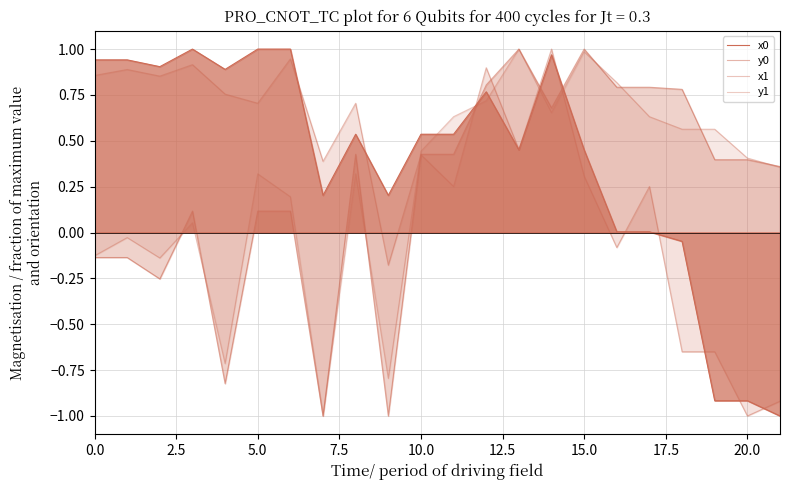

How many times do x0 and x1 cross each other?

9